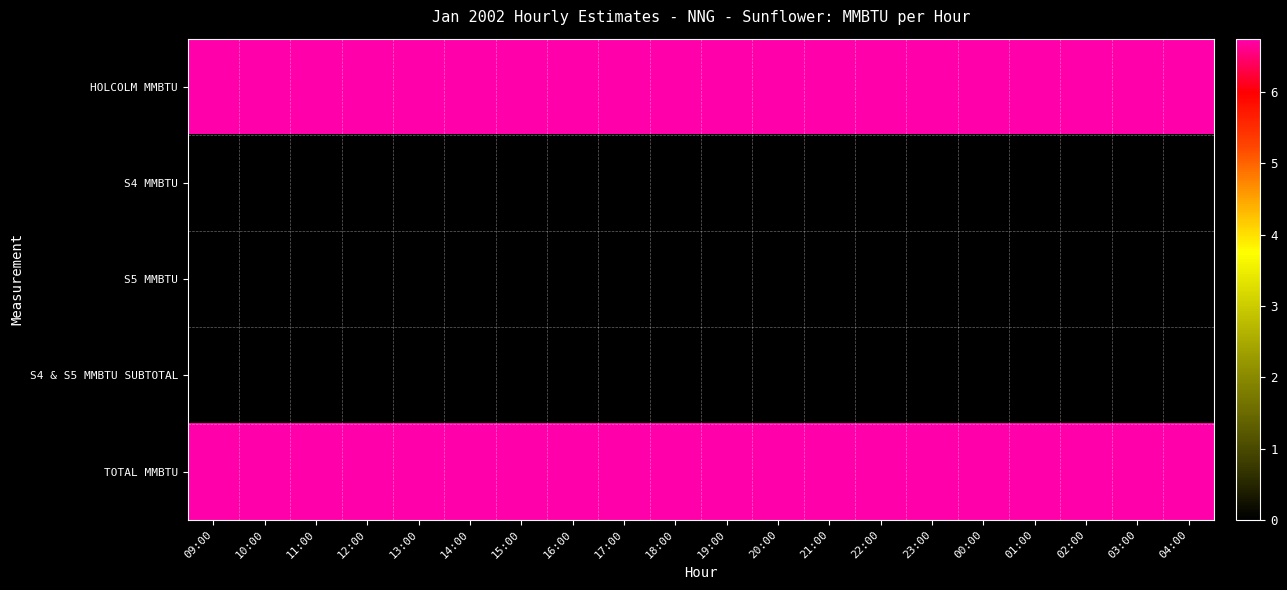

Reading left to right, what are all the values shown in this chart?

HOLCOLM MMBTU: 09:00=6.8	10:00=6.8	11:00=6.8	12:00=6.8	13:00=6.8	14:00=6.8	15:00=6.8	16:00=6.8	17:00=6.8	18:00=6.8	19:00=6.8	20:00=6.8	21:00=6.8	22:00=6.8	23:00=6.8	00:00=6.8	01:00=6.8	02:00=6.8	03:00=6.8	04:00=6.8
S4 MMBTU: 09:00=0.0	10:00=0.0	11:00=0.0	12:00=0.0	13:00=0.0	14:00=0.0	15:00=0.0	16:00=0.0	17:00=0.0	18:00=0.0	19:00=0.0	20:00=0.0	21:00=0.0	22:00=0.0	23:00=0.0	00:00=0.0	01:00=0.0	02:00=0.0	03:00=0.0	04:00=0.0
S5 MMBTU: 09:00=0.0	10:00=0.0	11:00=0.0	12:00=0.0	13:00=0.0	14:00=0.0	15:00=0.0	16:00=0.0	17:00=0.0	18:00=0.0	19:00=0.0	20:00=0.0	21:00=0.0	22:00=0.0	23:00=0.0	00:00=0.0	01:00=0.0	02:00=0.0	03:00=0.0	04:00=0.0
S4 & S5 MMBTU SUBTOTAL: 09:00=0.0	10:00=0.0	11:00=0.0	12:00=0.0	13:00=0.0	14:00=0.0	15:00=0.0	16:00=0.0	17:00=0.0	18:00=0.0	19:00=0.0	20:00=0.0	21:00=0.0	22:00=0.0	23:00=0.0	00:00=0.0	01:00=0.0	02:00=0.0	03:00=0.0	04:00=0.0
TOTAL MMBTU: 09:00=6.8	10:00=6.8	11:00=6.8	12:00=6.8	13:00=6.8	14:00=6.8	15:00=6.8	16:00=6.8	17:00=6.8	18:00=6.8	19:00=6.8	20:00=6.8	21:00=6.8	22:00=6.8	23:00=6.8	00:00=6.8	01:00=6.8	02:00=6.8	03:00=6.8	04:00=6.8